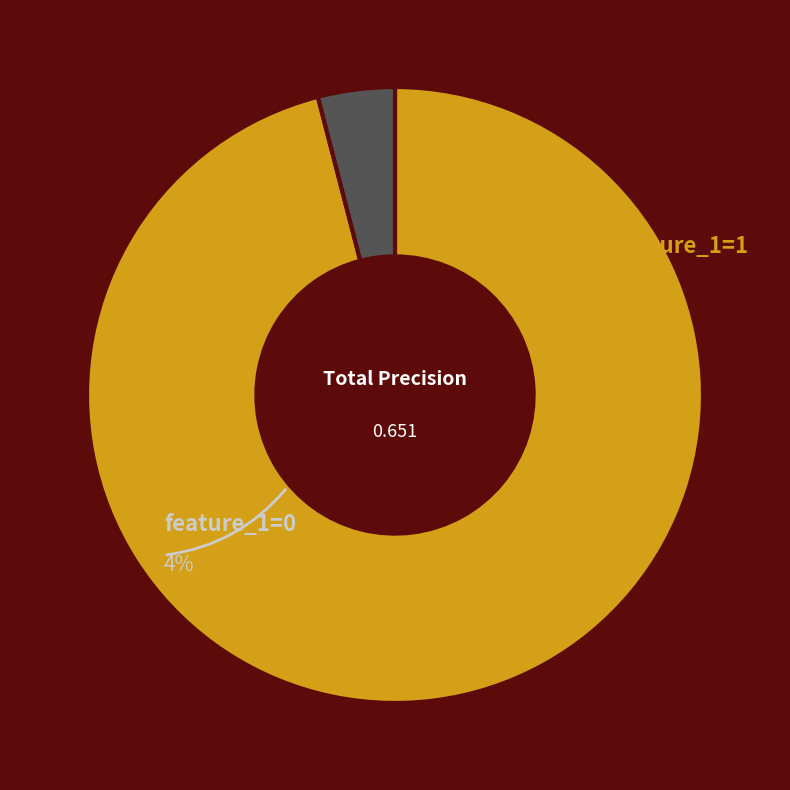

To the nearest percent, what portion does feature_1=0 represent?

4%